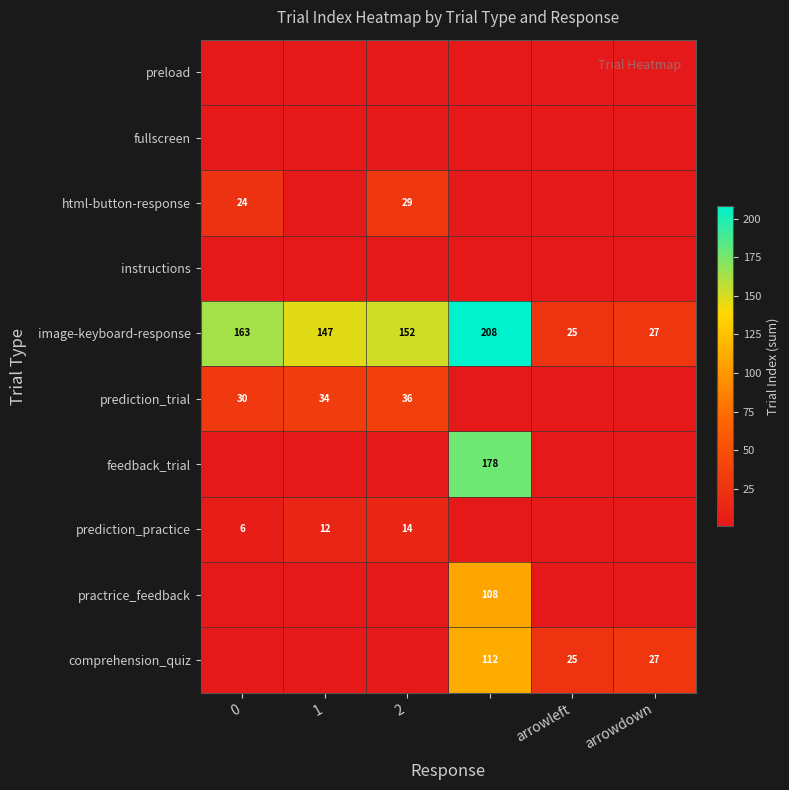

What is the average value of the image-keyboard-response series?

120